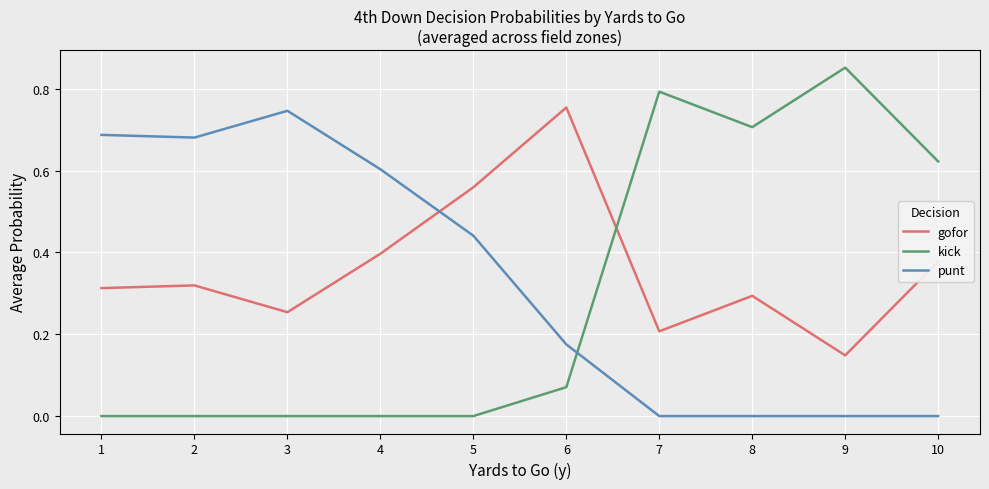

Which category has the highest value in the kick series?

9